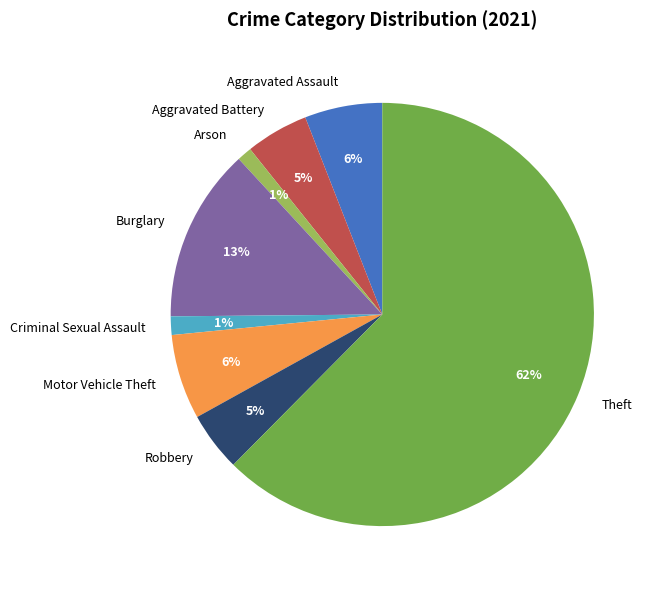

To the nearest percent, what is the combined percentage of Criminal Sexual Assault and Aggravated Assault?

7%